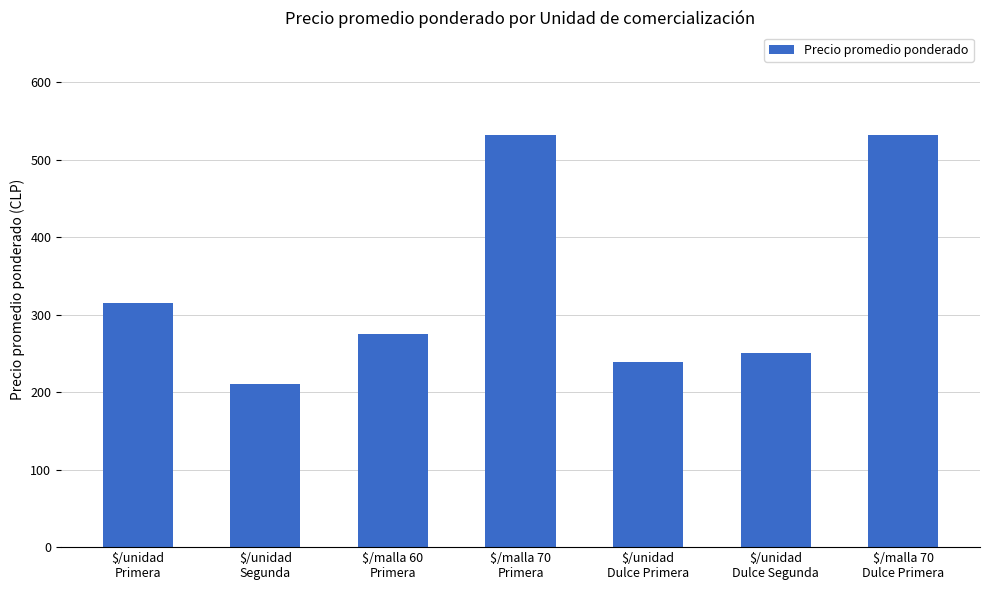

What position from the left is $/unidad
Segunda?

2